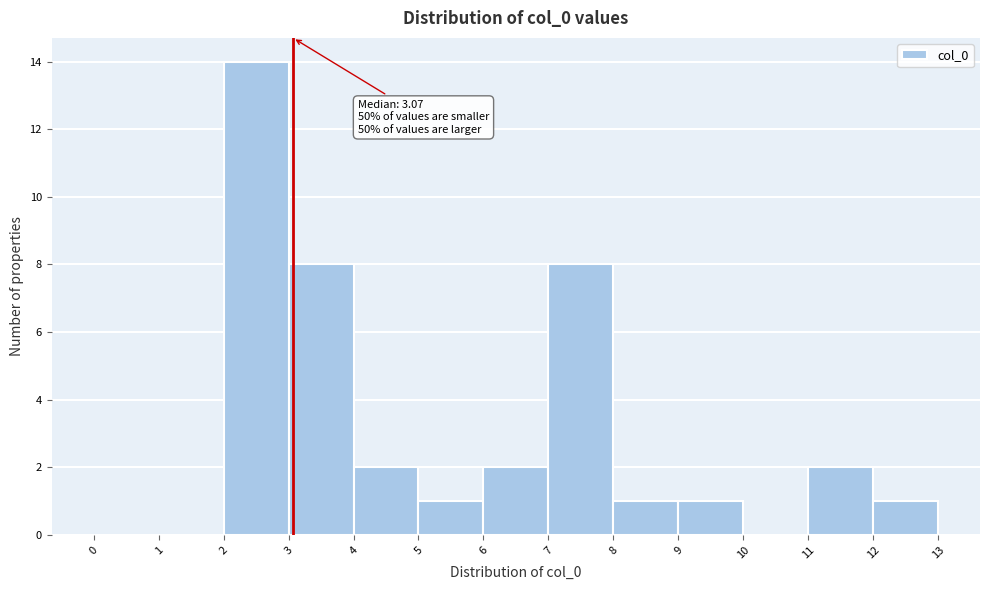

Which range on the x-axis has the tallest bar?

2 to 3